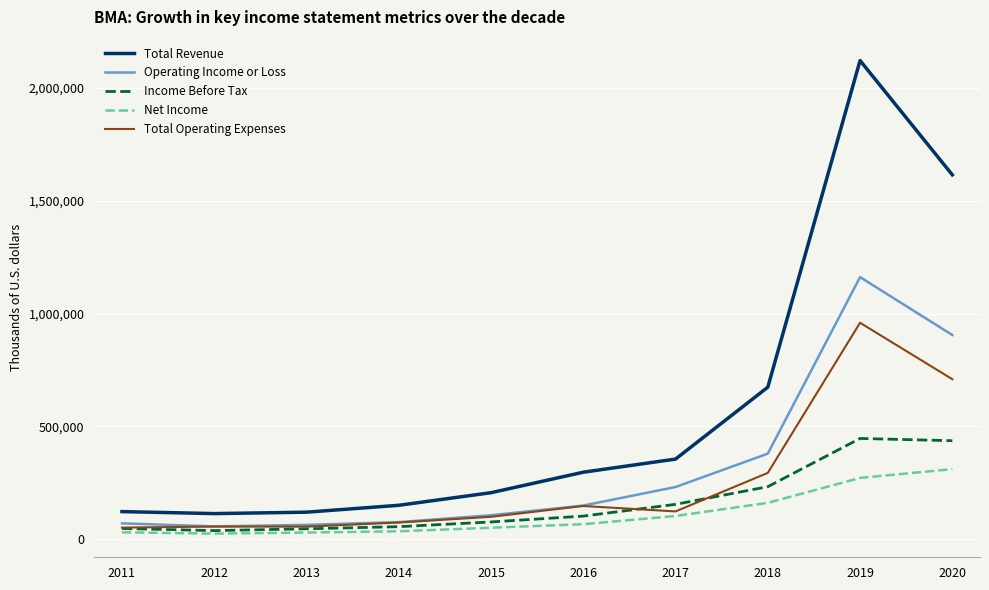

What is the average value of the Total Revenue series?

577830